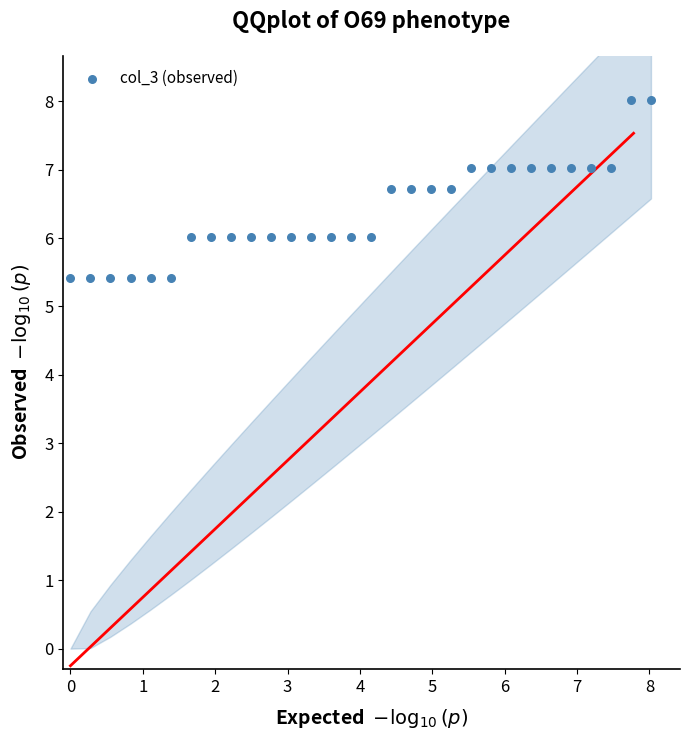

What is the range of X values (max minus min)?

8.0